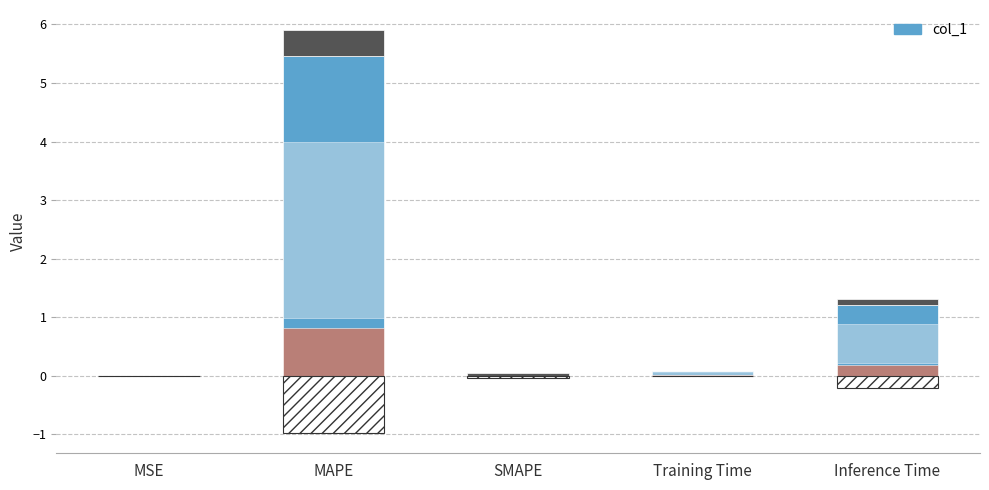

The chart shows a value of -1.9 at SMAPE. True or false?

False